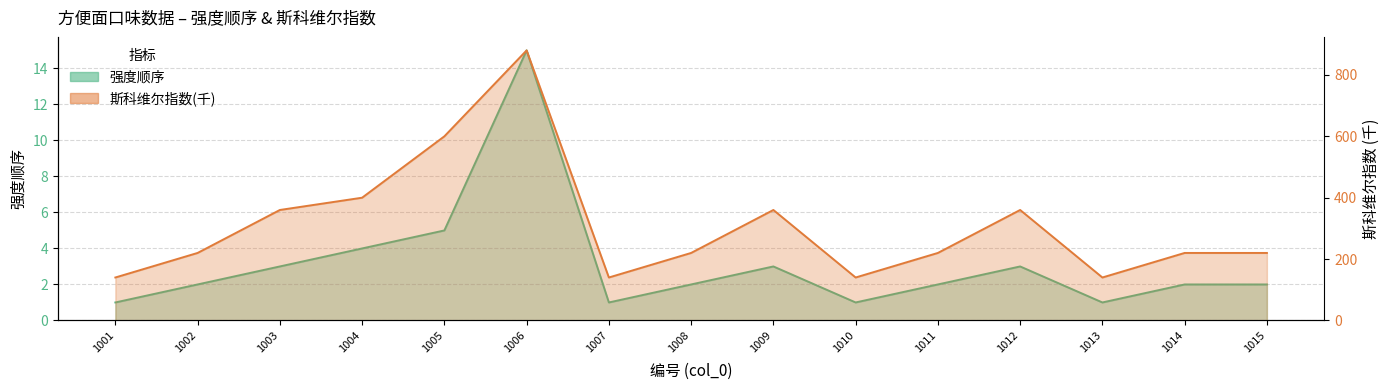

True or false: 强度顺序 and 斯科维尔指数 intersect in this chart.

False